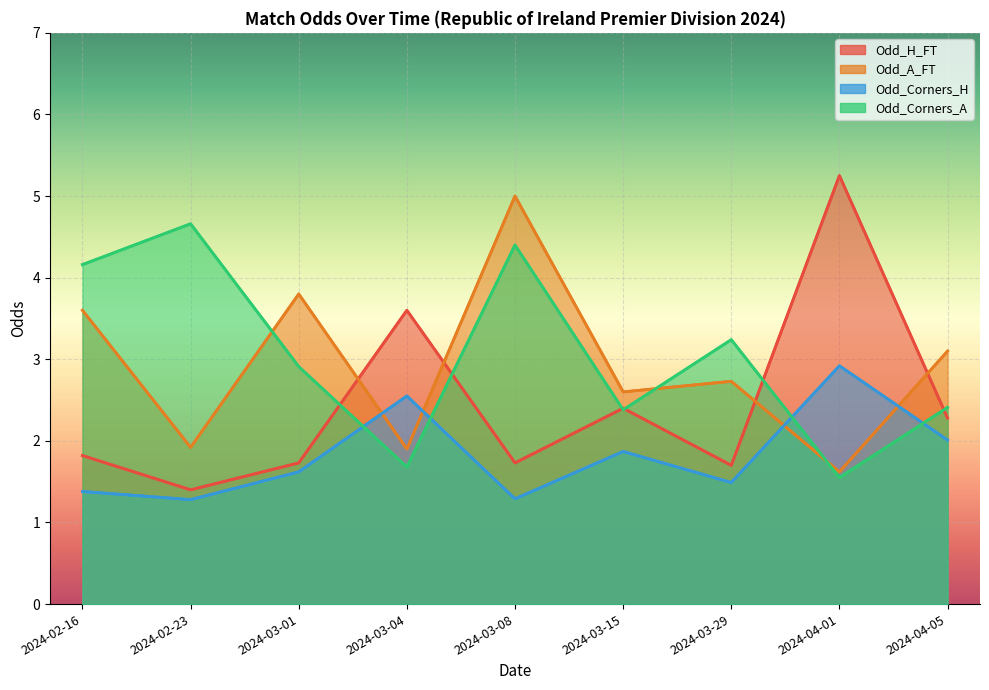

At how many categories does at least one series exceed 3?

8